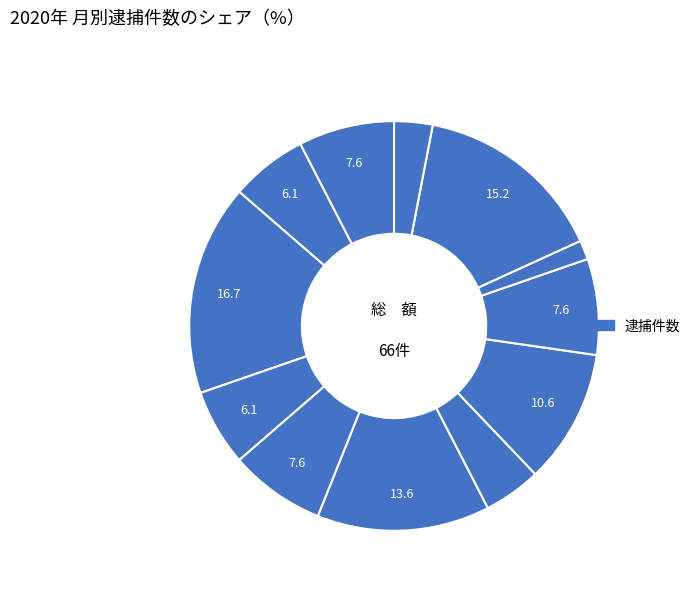

How many segments does this pie chart have?

12